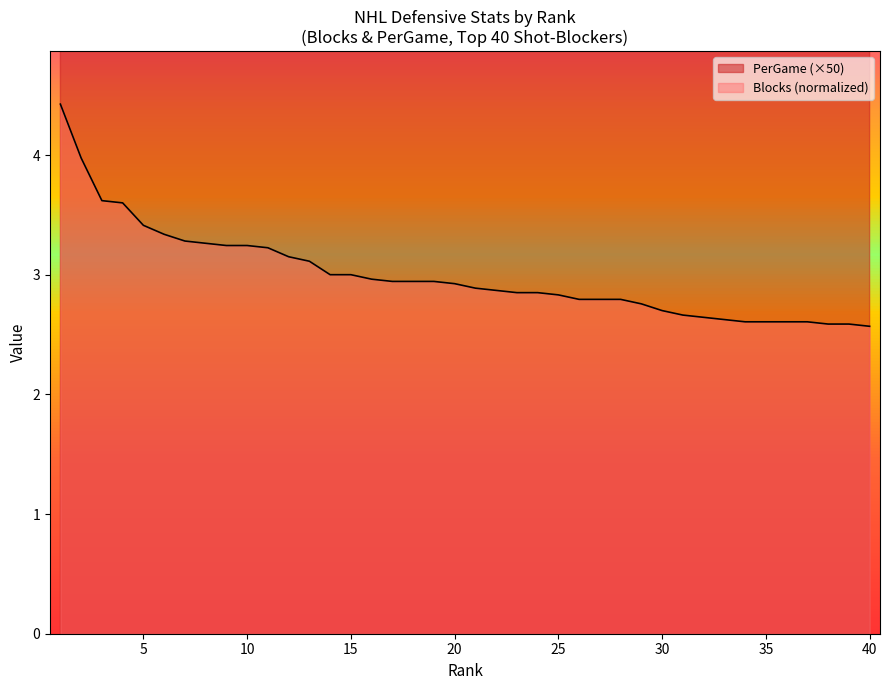

True or false: Blocks has a value of 4.5 at 9.

False